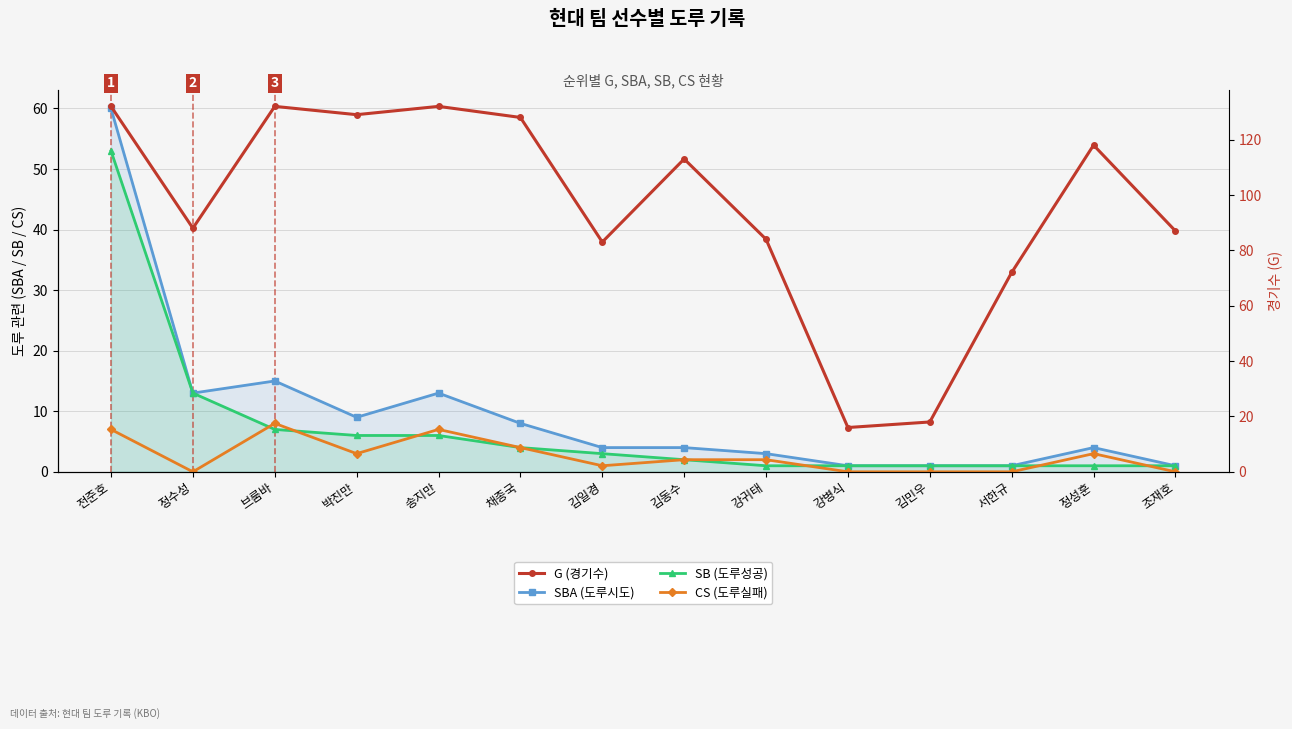

True or false: CS (도루실패) has more than 2 interior local peaks.

True